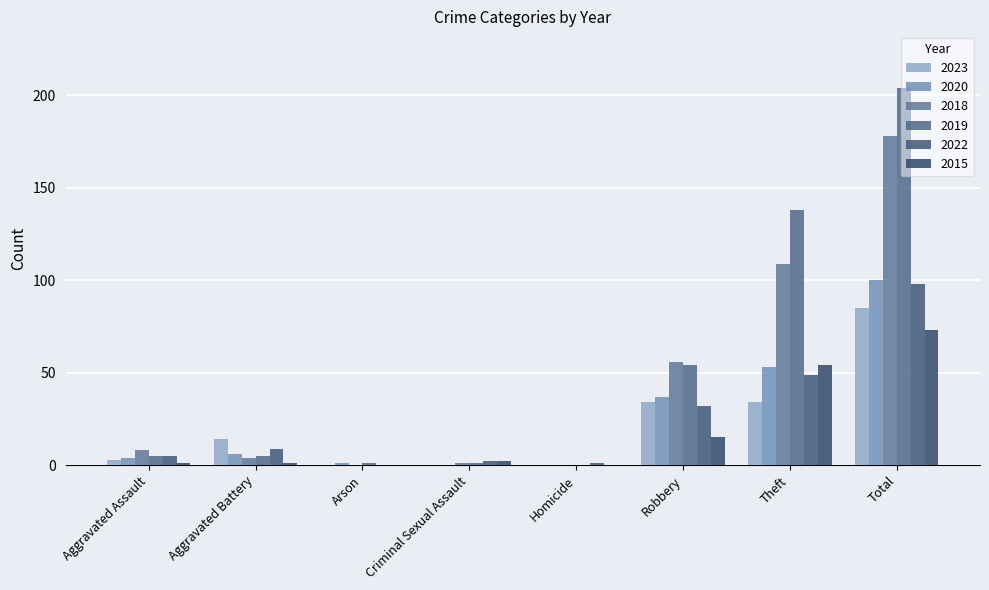

The 2022 series shows 1 at Homicide. True or false?

True